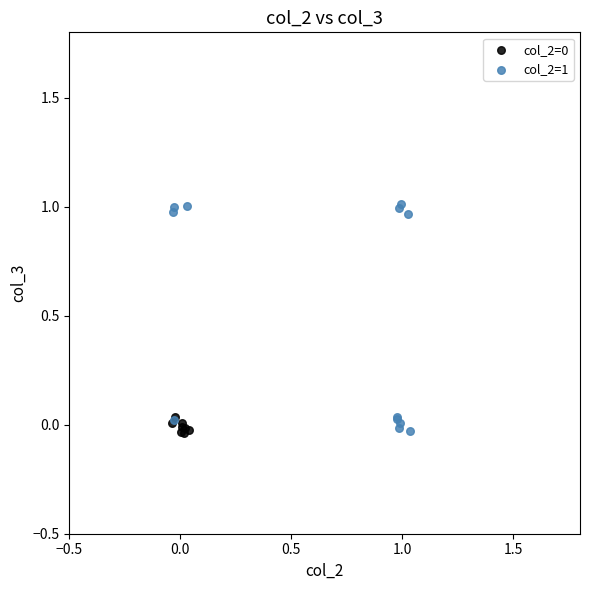

Which series has the largest Y range (max minus min)?

col_2=1